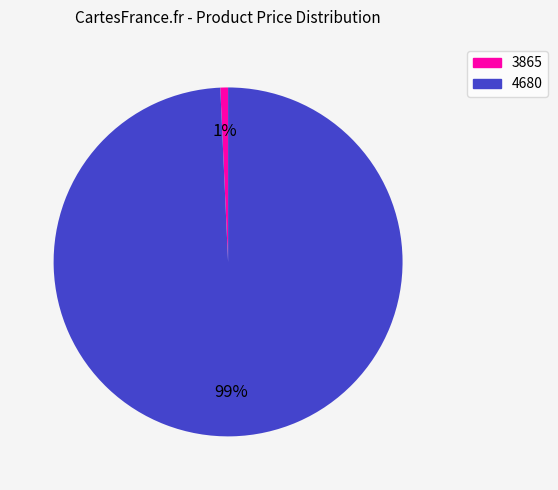

What is the largest slice in the pie chart?

4680